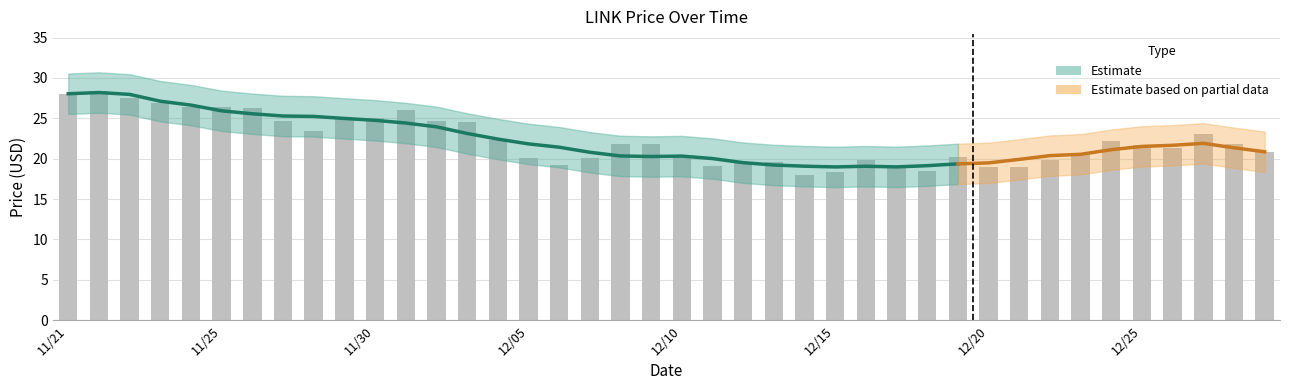

The chart shows a value of 12.3 at 12/06. True or false?

False